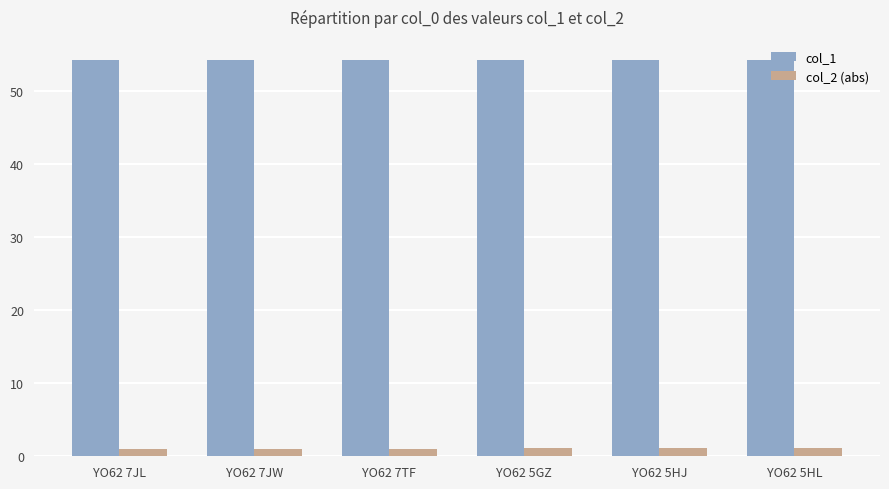

How many bars are there in total?

12